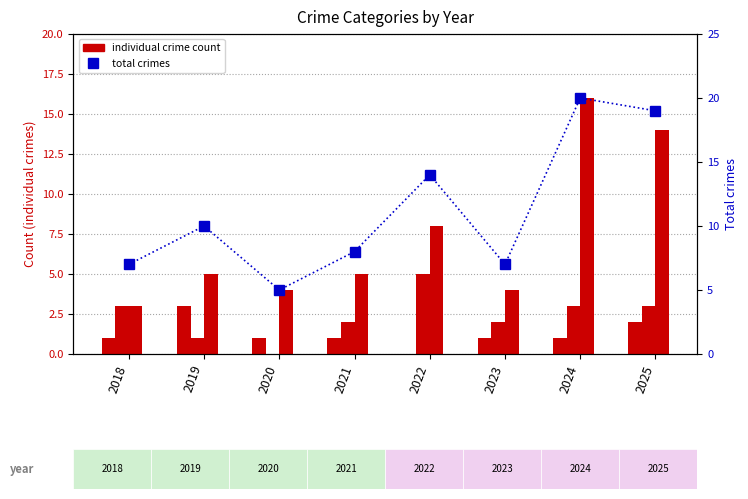

Reading left to right, list all the values displayed in this chart.

Aggravated Assault: 2018=1	2019=3	2020=1	2021=1	2022=0	2023=1	2024=1	2025=2
Aggravated Battery: 2018=3	2019=1	2020=0	2021=2	2022=5	2023=2	2024=3	2025=3
Robbery: 2018=3	2019=5	2020=4	2021=5	2022=8	2023=4	2024=16	2025=14
Total: 2018=7	2019=10	2020=5	2021=8	2022=14	2023=7	2024=20	2025=19